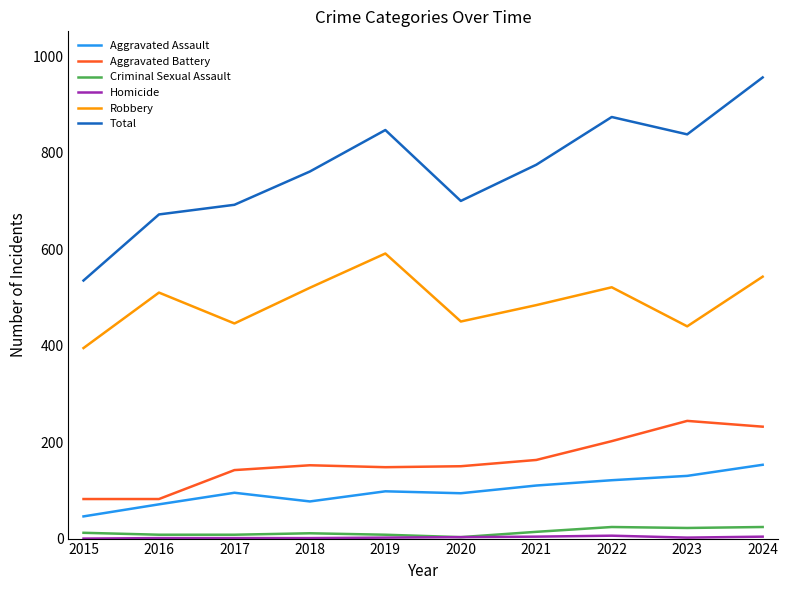

Is the value of Aggravated Assault at 2024 greater than the value of Total at 2015?

No